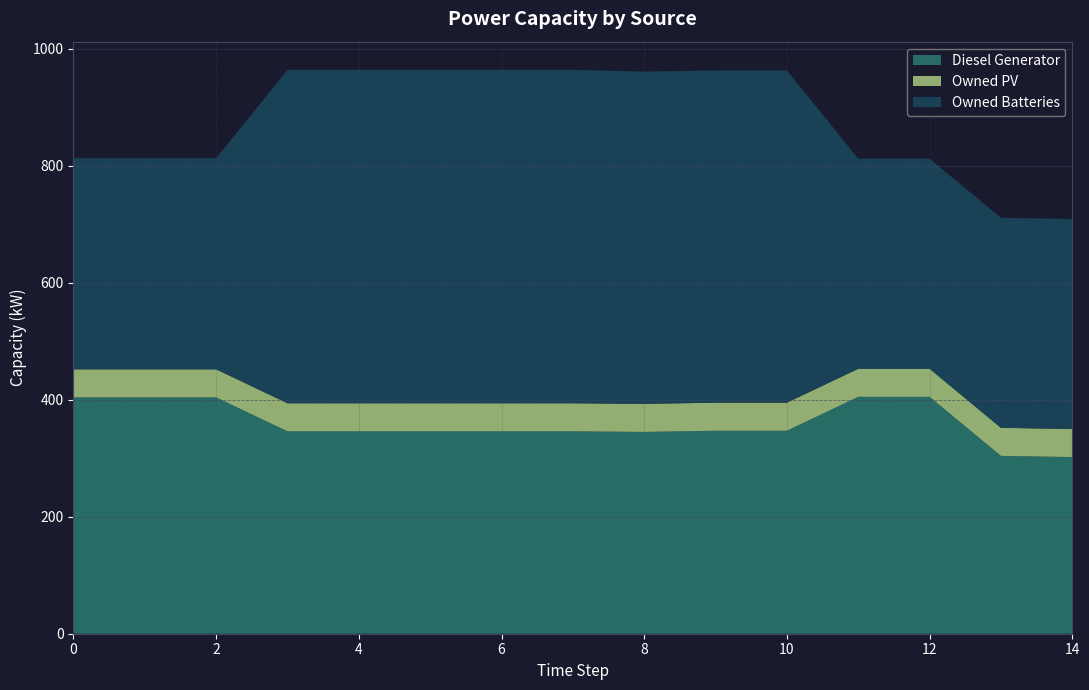

Reading right to left, what are all the values shown in this chart?

Diesel Generator: 14=302	13=304	12=405	11=405	10=347	9=347	8=345	7=346	6=346	5=346	4=346	3=346	2=404	1=404	0=404
Owned PV: 14=48	13=48	12=48	11=48	10=48	9=48	8=48	7=48	6=48	5=48	4=48	3=48	2=48	1=48	0=48
Owned Batteries: 14=359	13=359	12=359	11=359	10=568	9=568	8=568	7=570	6=570	5=570	4=570	3=570	2=361	1=361	0=361